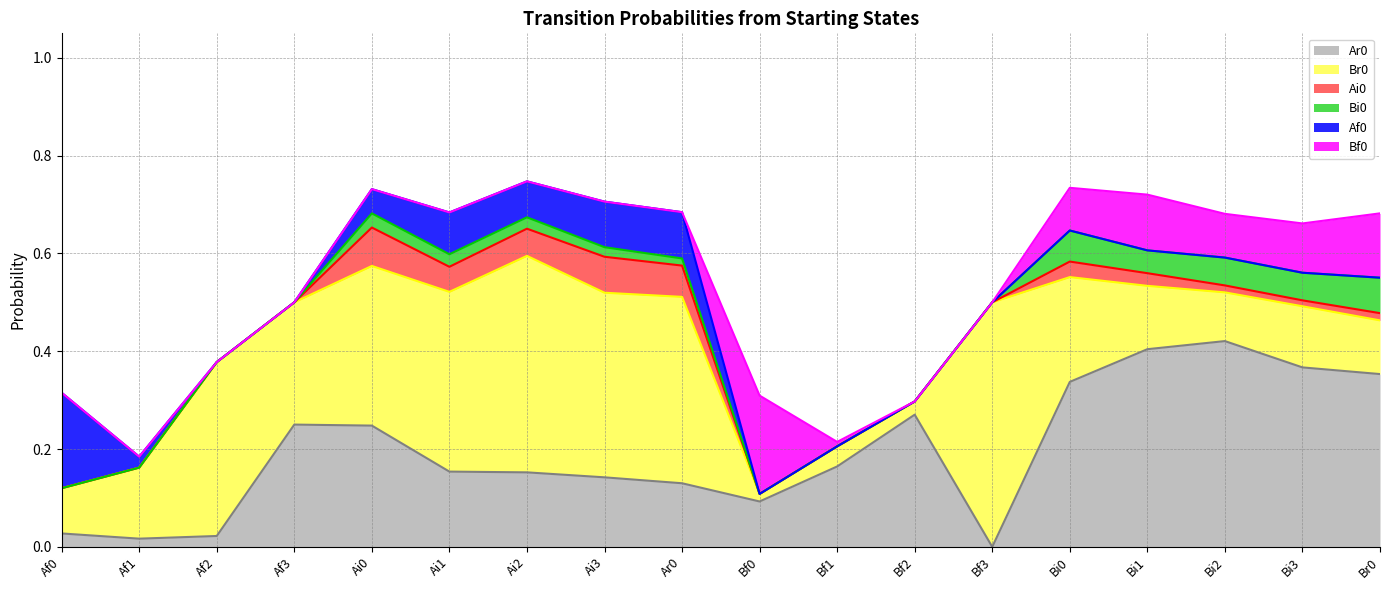

How many lines are shown in the chart?

6